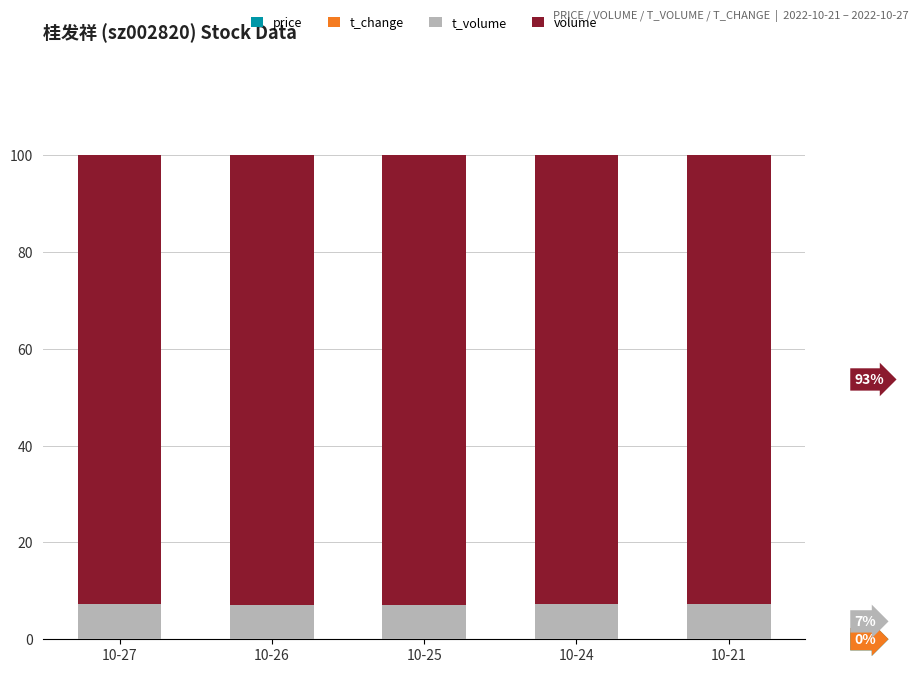

Count the number of categories in the chart.

5